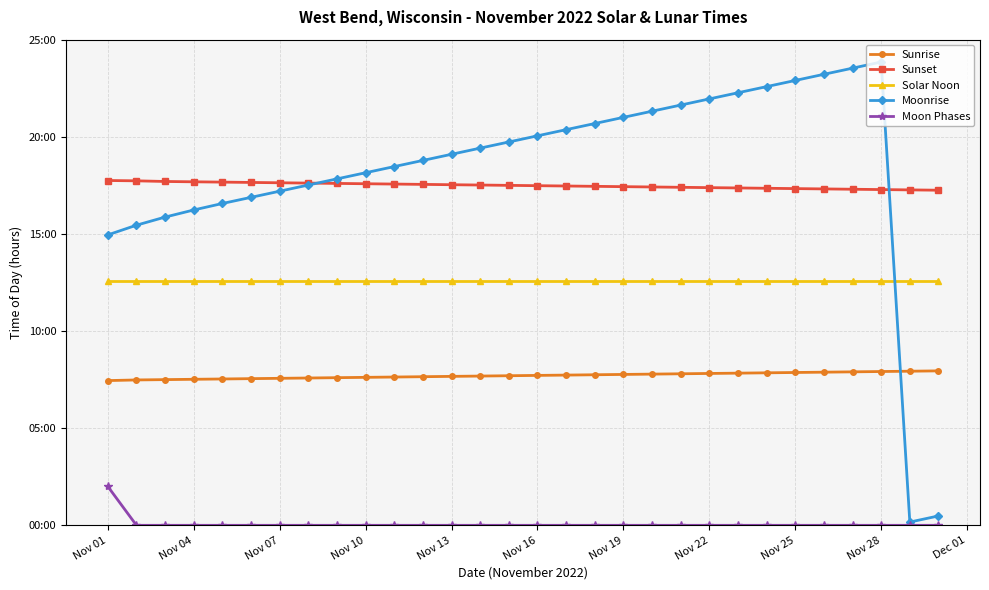

Where is the first local maximum for Moonrise?

Nov 28